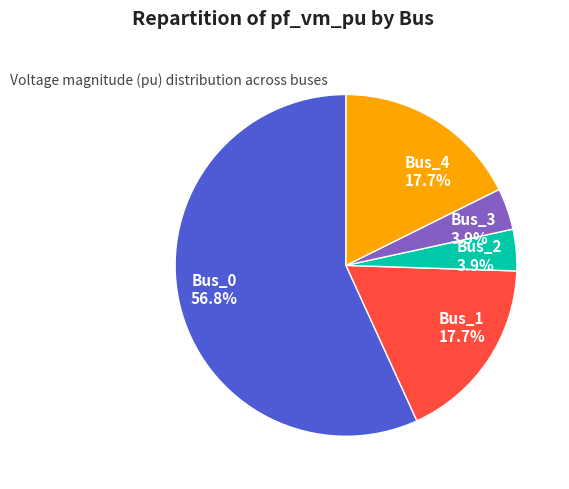

Which slice is the largest?

Bus_0